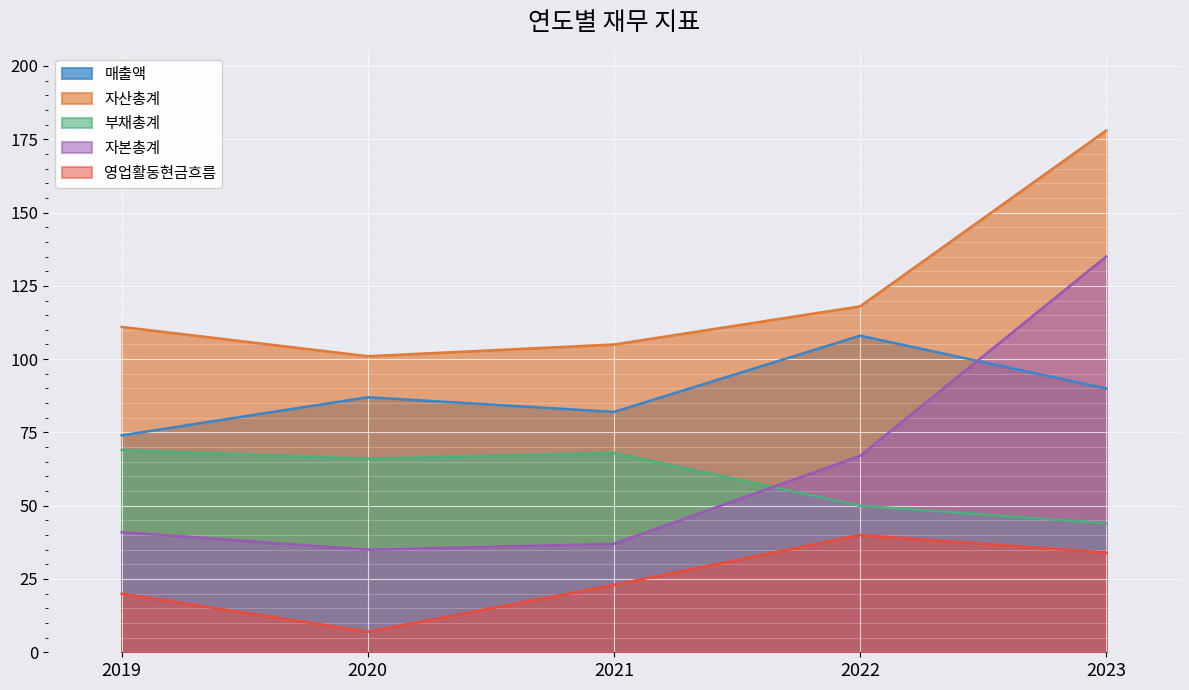

How many data points in 부채총계 are less than 66?

2